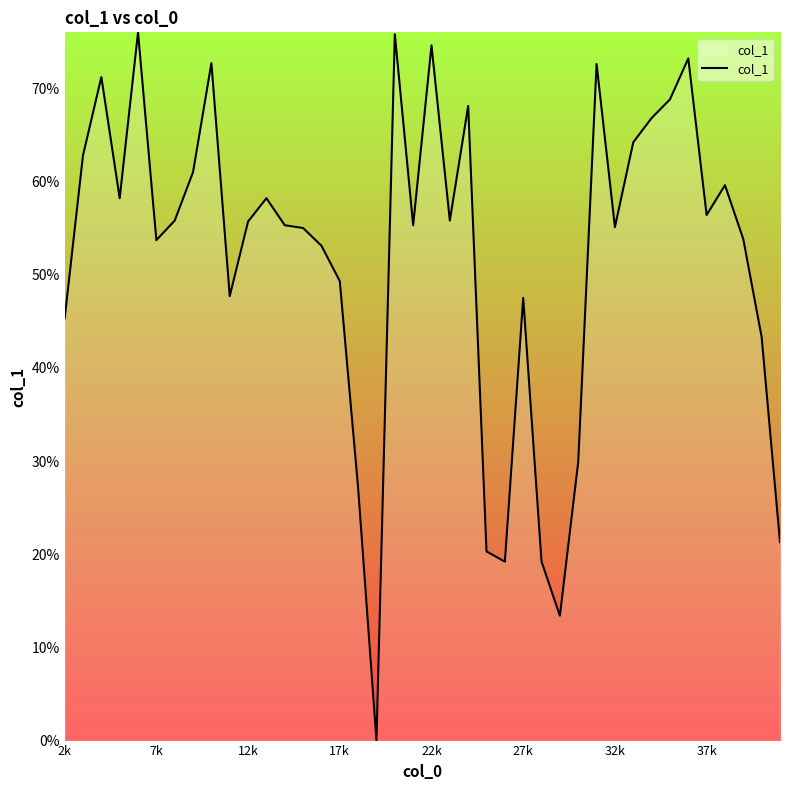

Is this an area chart (filled region under the line)?

Yes